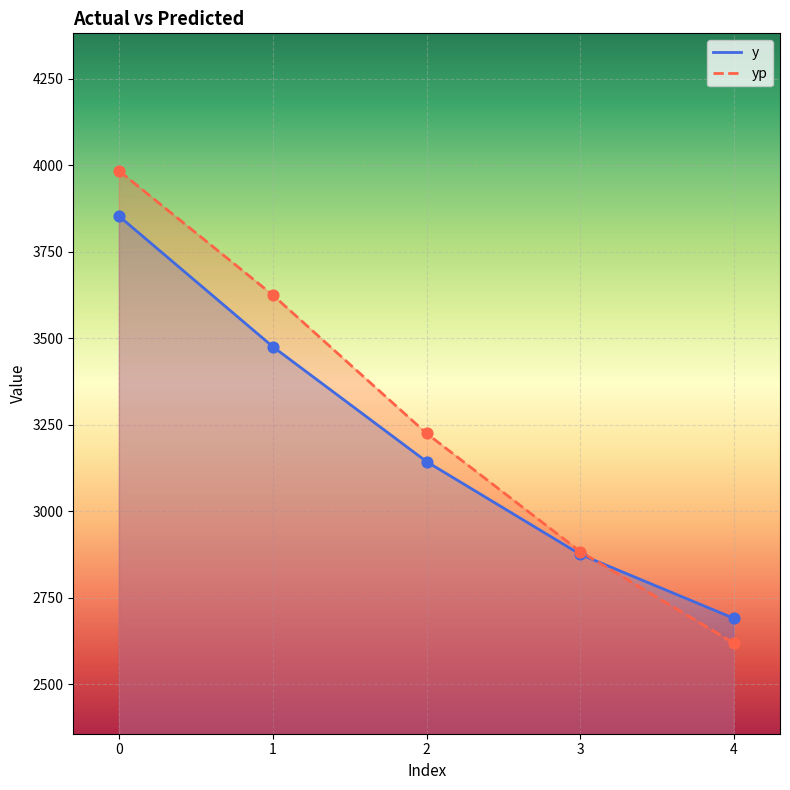

Which series reaches the maximum Y coordinate?

yp